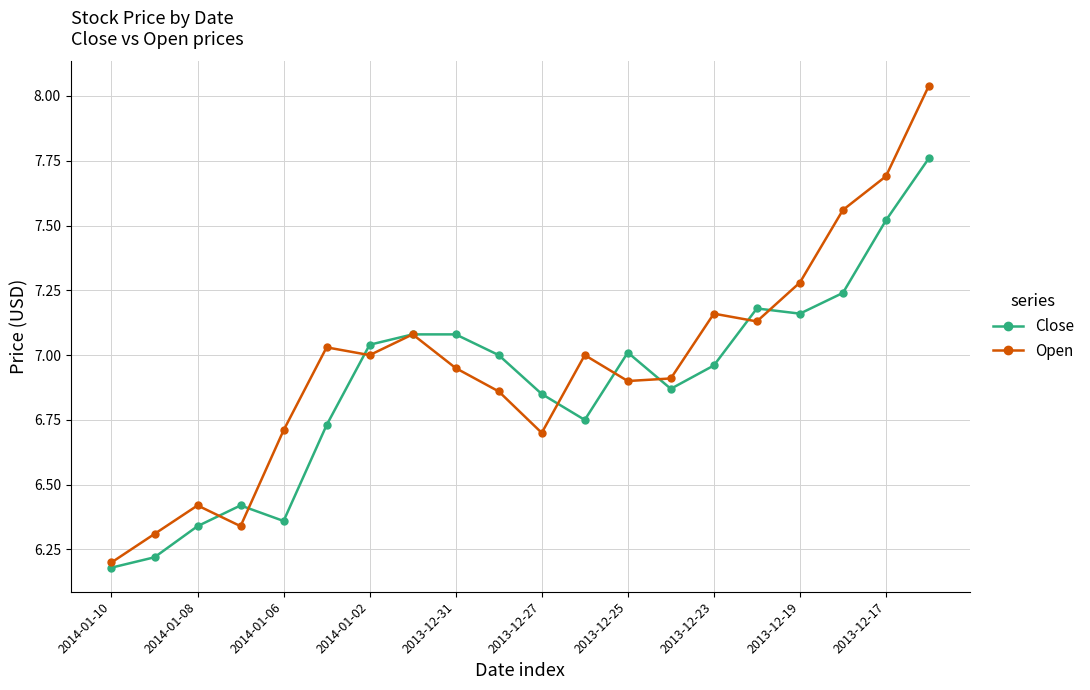

True or false: Open has more than 2 interior local peaks.

True